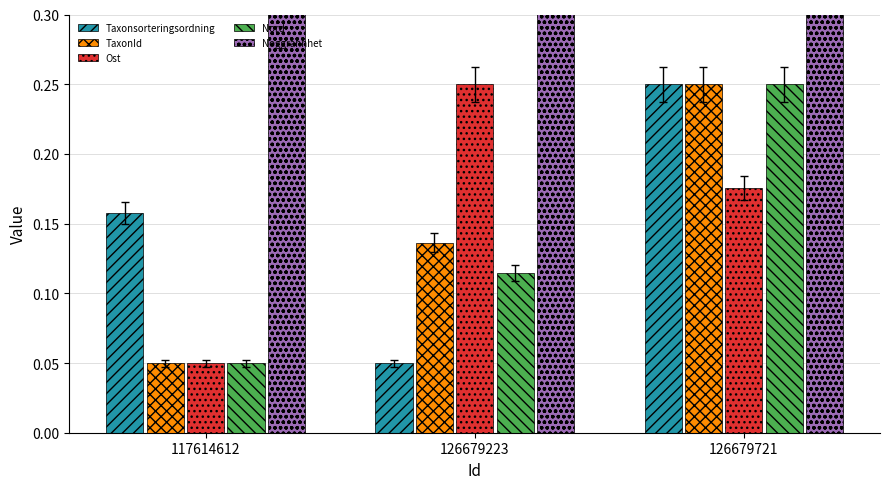

Which category has the lowest value in the Taxonsorteringsordning series?

126679223